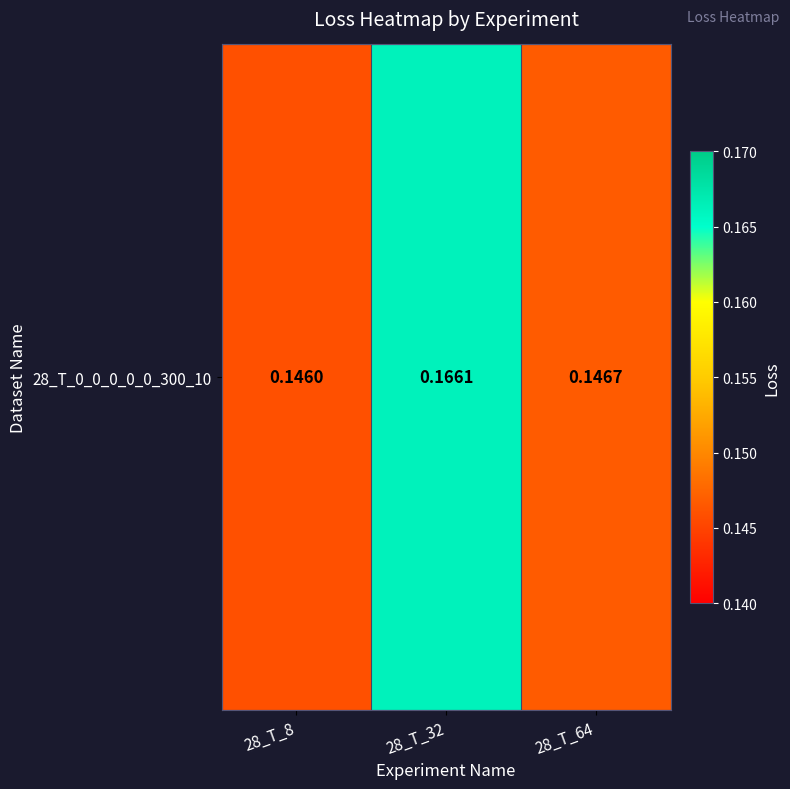

What is the maximum value shown in the chart?

0.2